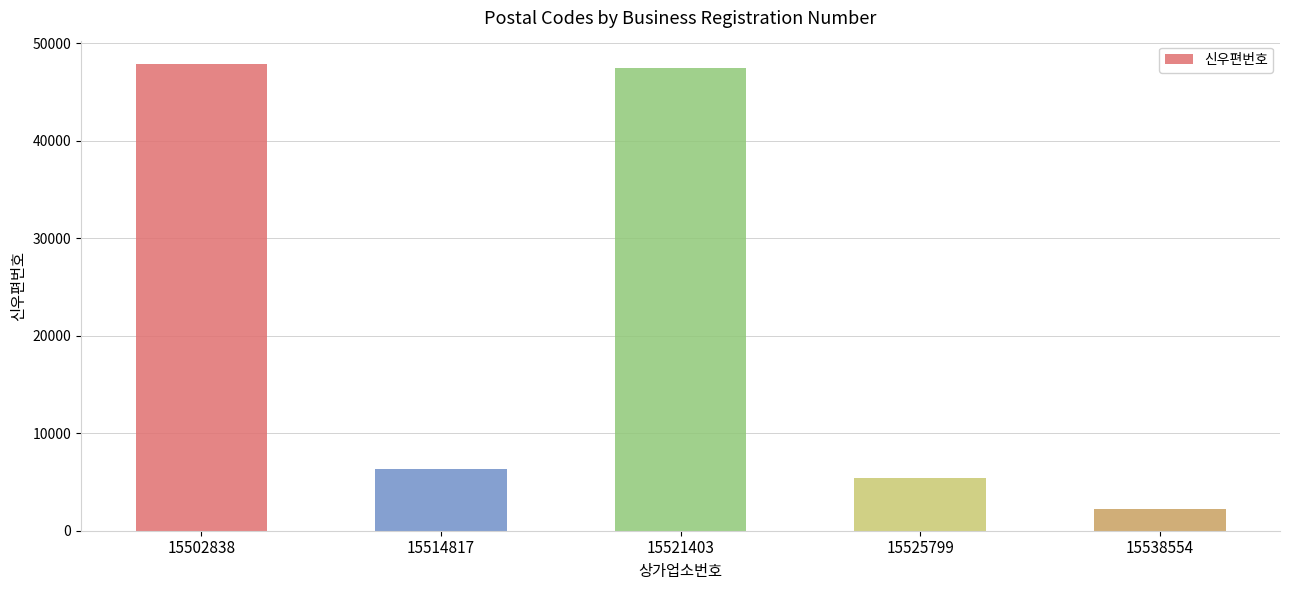

Reading right to left, extract all data points from this chart.

2200	5373	47500	6282	47863